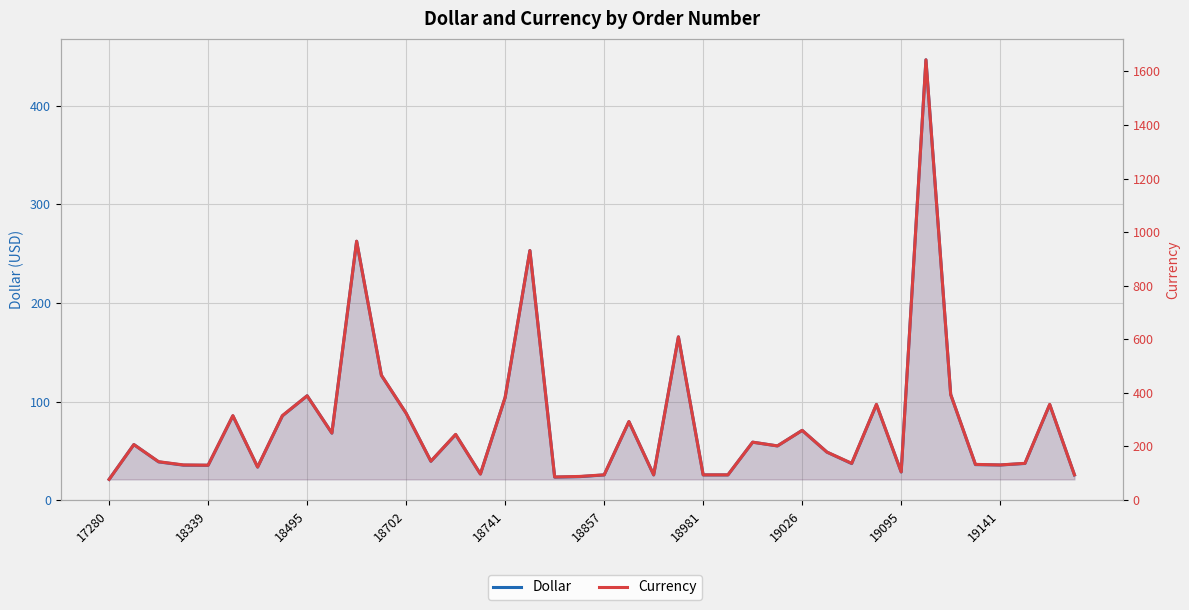

Does the chart display data point markers on the line(s)?

No